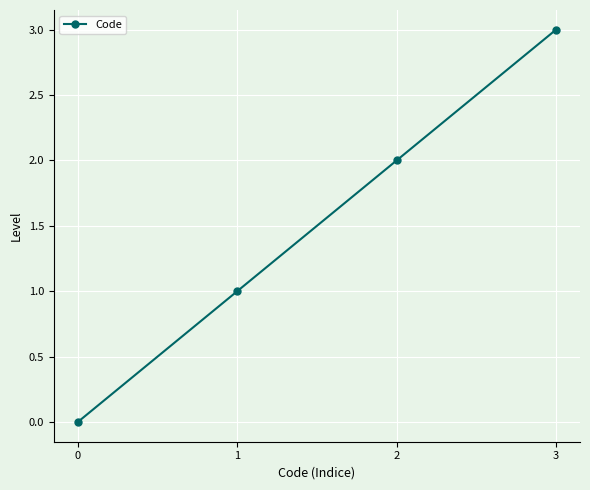

What is the sum of the values at 0 and 3?

3